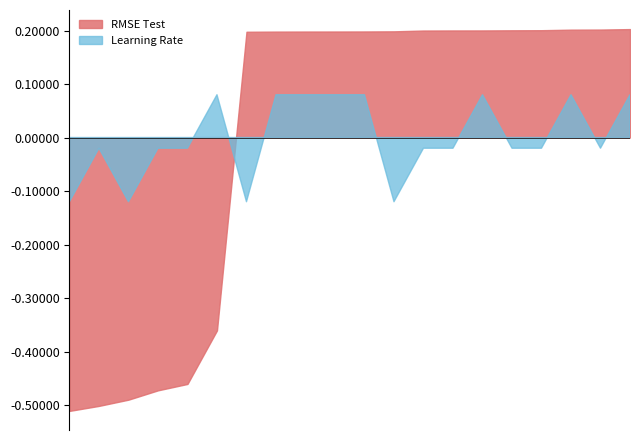

Between Modelo_1 and Modelo_21, which series saw the biggest shift?

RMSE Test